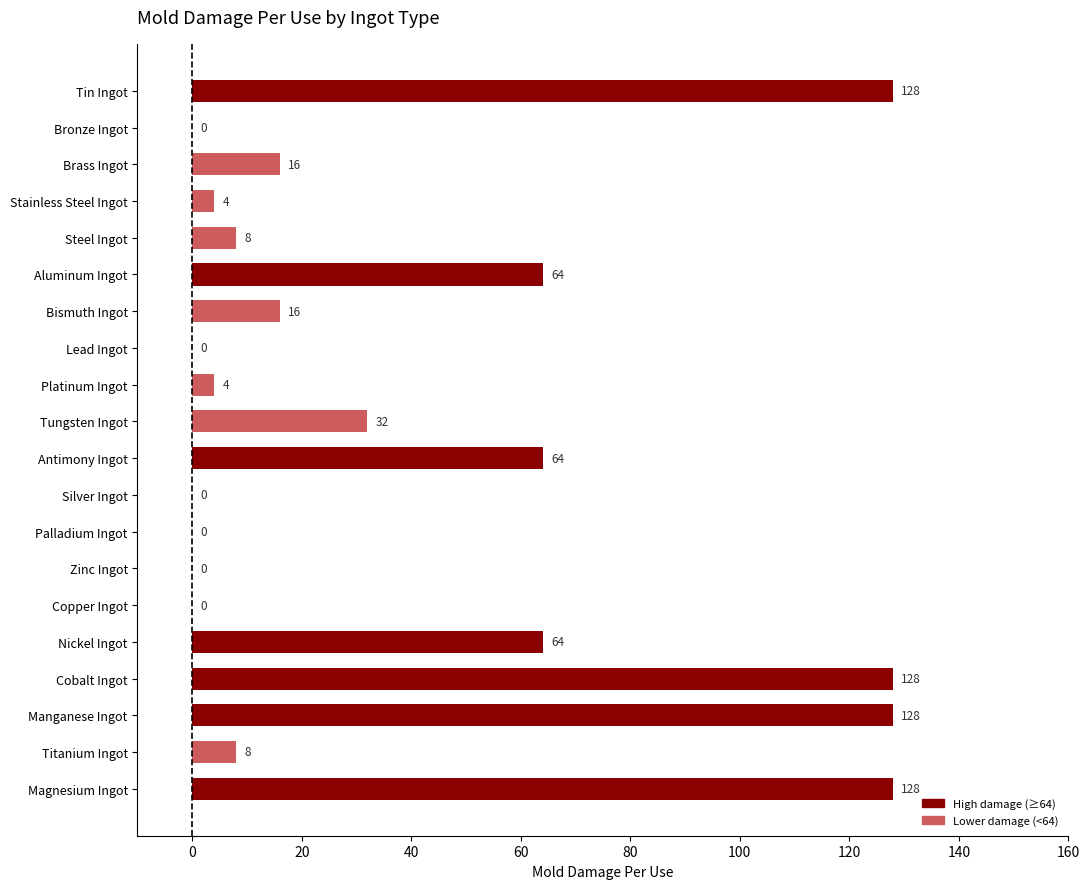

True or false: the data shows 111 at Nickel Ingot.

False